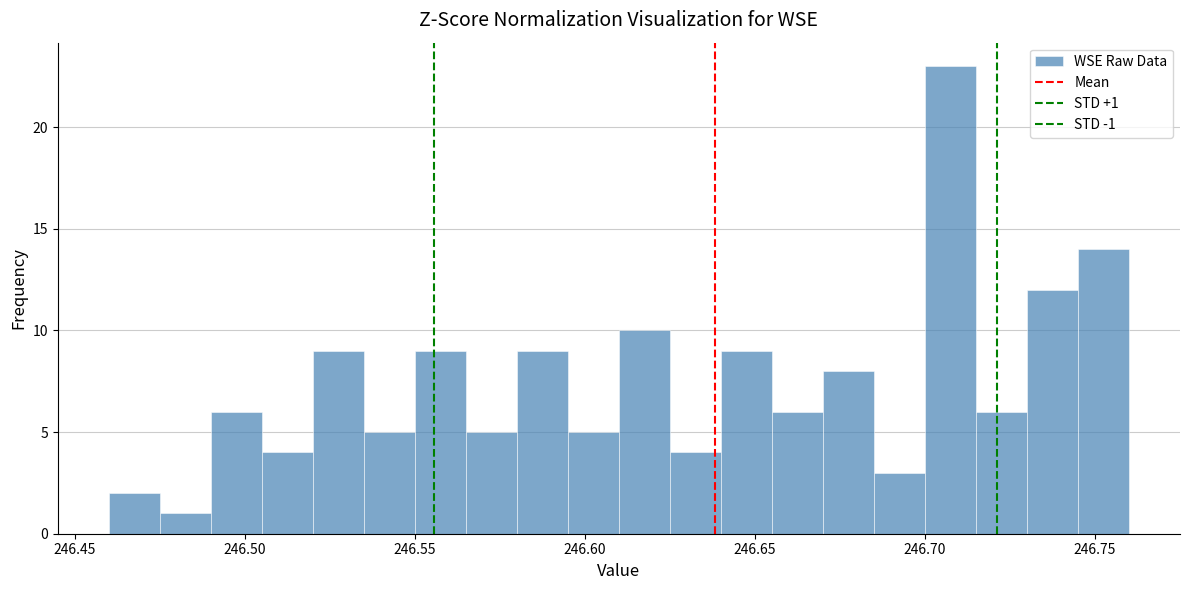

Read against the x-axis, roughly where is the centre of the tallest bar?

246.710